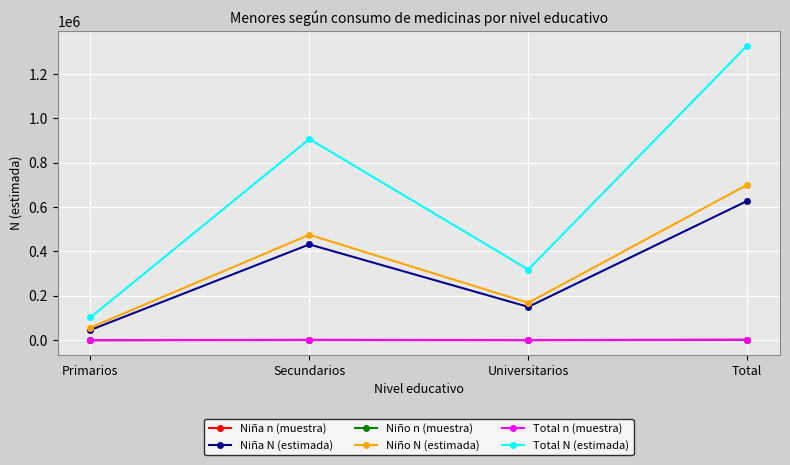

Between Primarios and Secundarios, which series saw the biggest shift?

Total N (estimada)